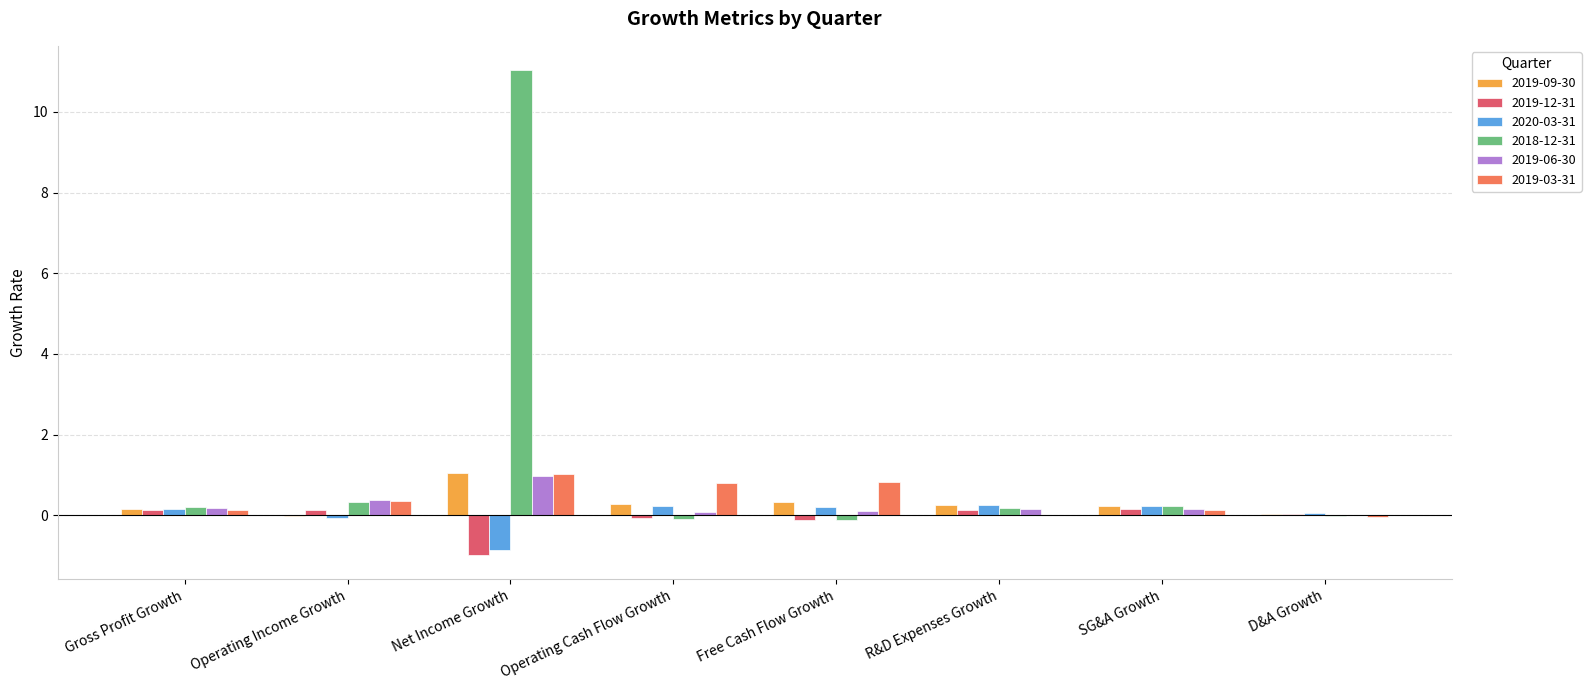

What value does the 2019-03-31 series have at Net Income Growth?

1.0